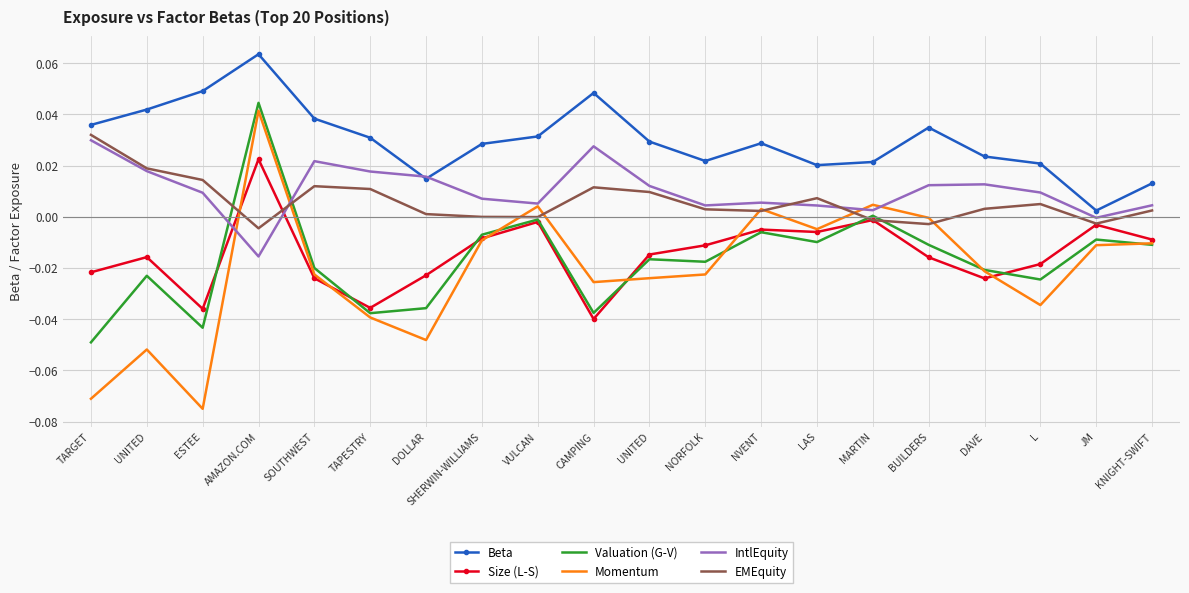

Which series has the widest spread of values?

Momentum